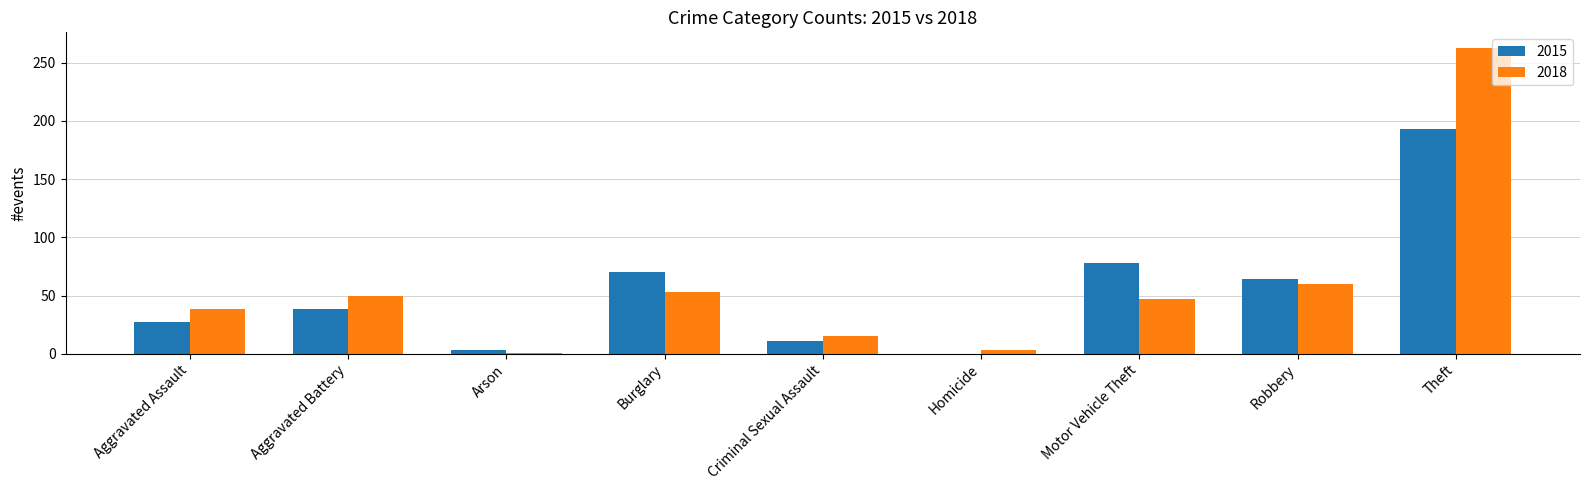

What is the difference between the 2018 values at Robbery and Criminal Sexual Assault?

45